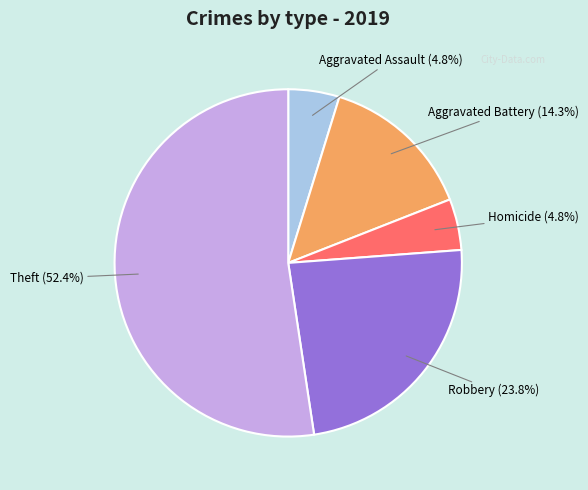

What is the largest slice in the pie chart?

Theft